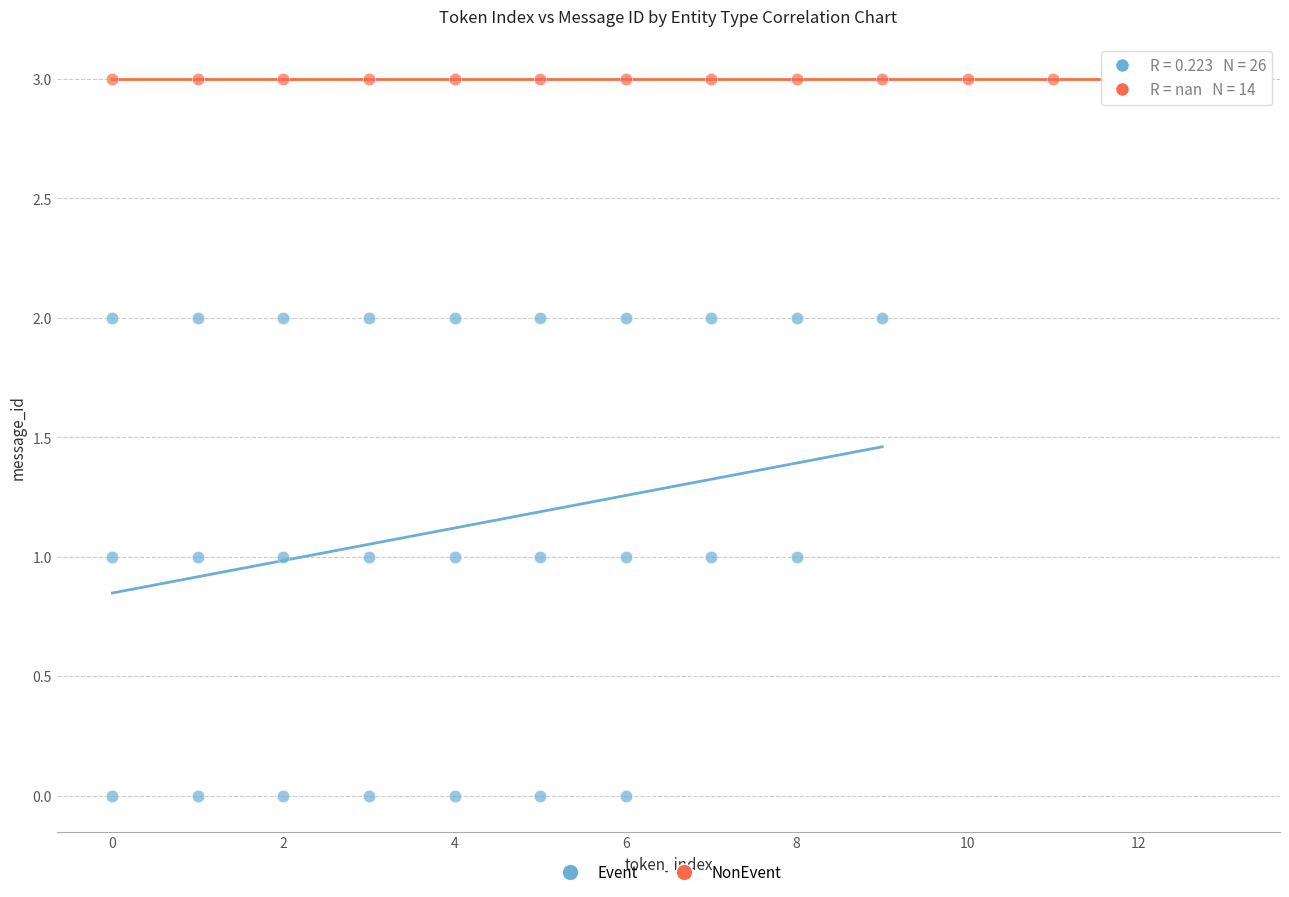

Which series reaches the maximum Y coordinate?

NonEvent